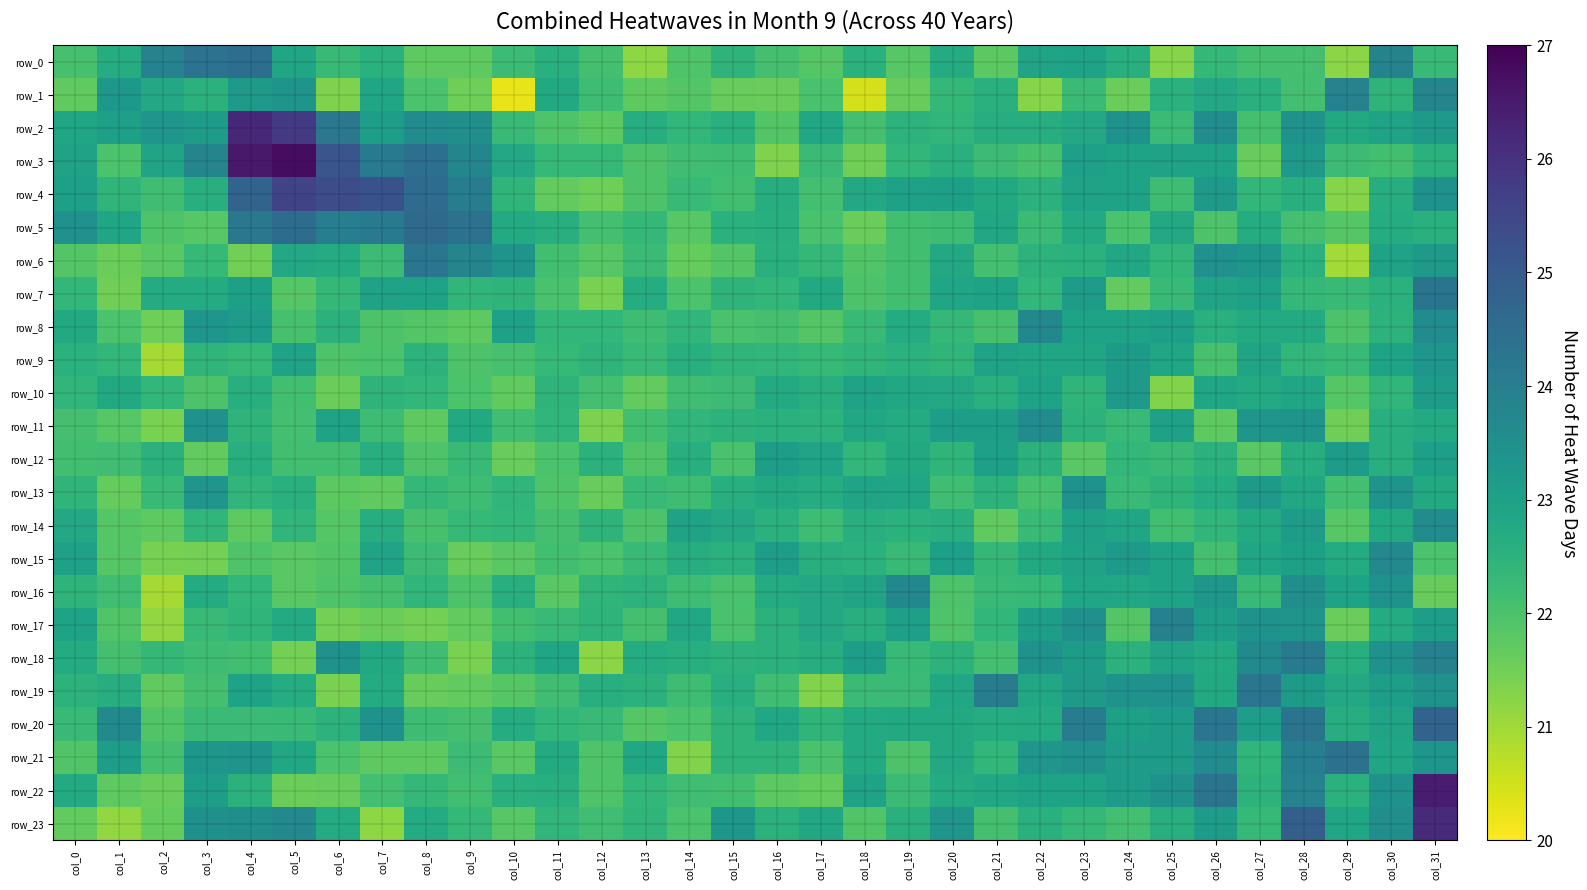

At which label does row_14 first exceed 22?

col_0